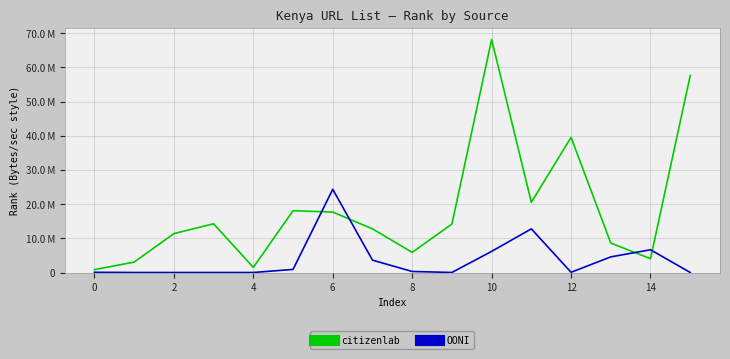

What are all the series names shown in the legend?

citizenlab, OONI